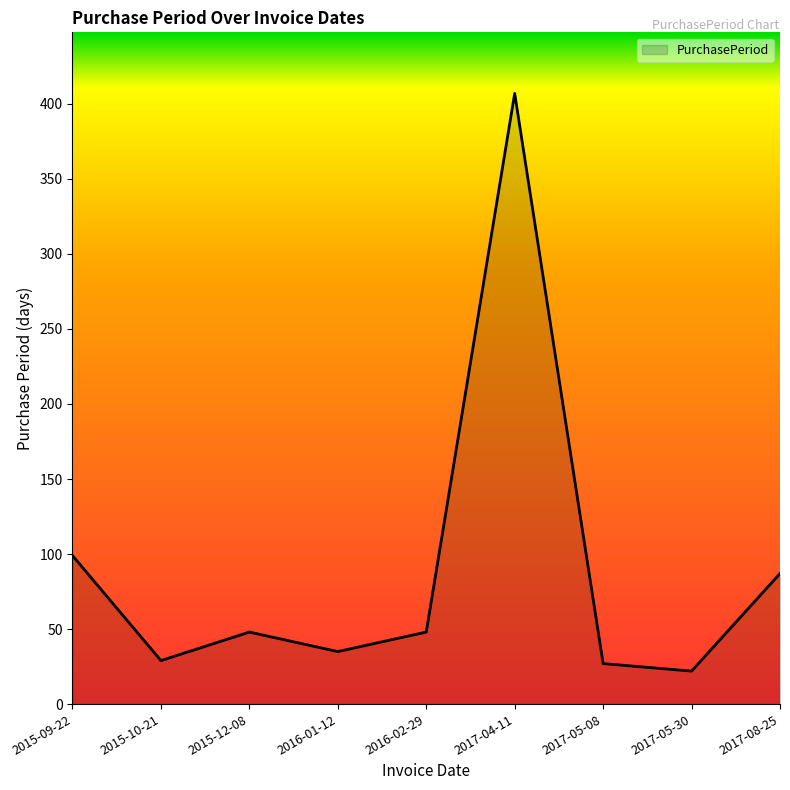

Where does the data first go above 48?

2015-09-22